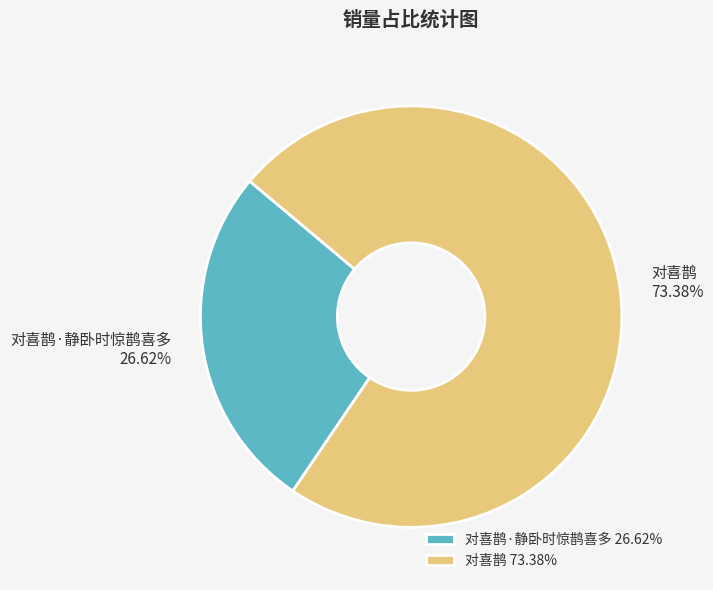

What is the ratio of the value at 对喜鹊 to the value at 对喜鹊·静卧时惊鹊喜多?

2.8